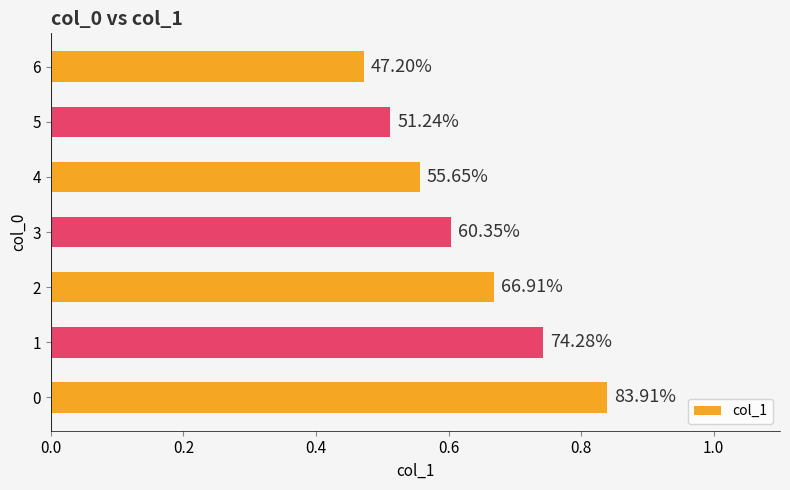

Are the bars horizontal?

Yes